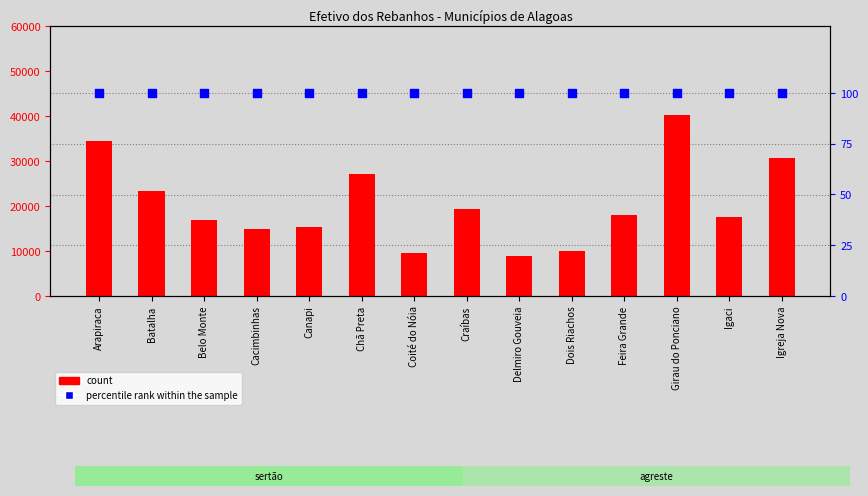

Which series contains the highest Y value?

count